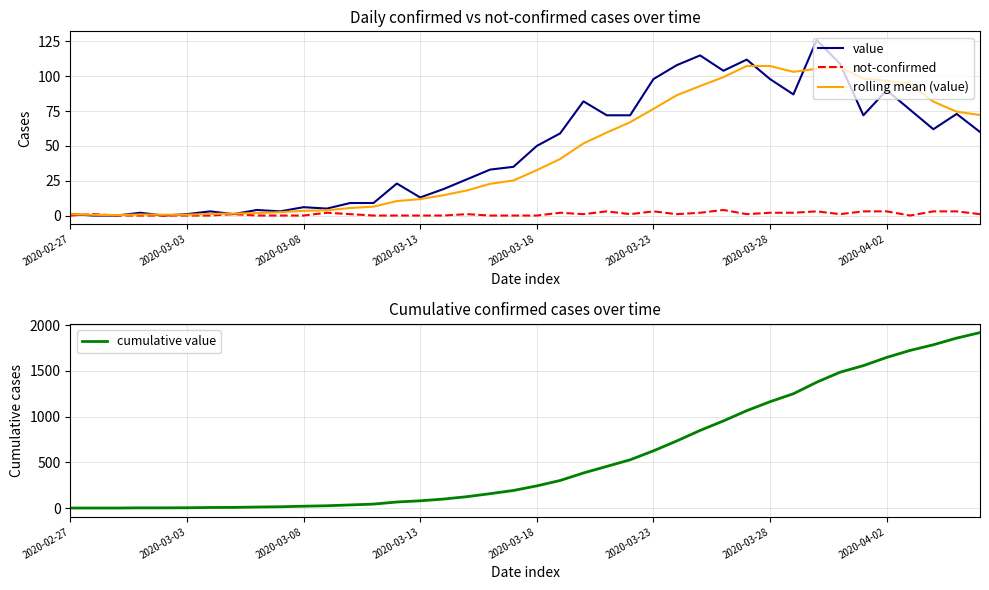

How many interior local valleys does the rolling mean (value) series have?

2